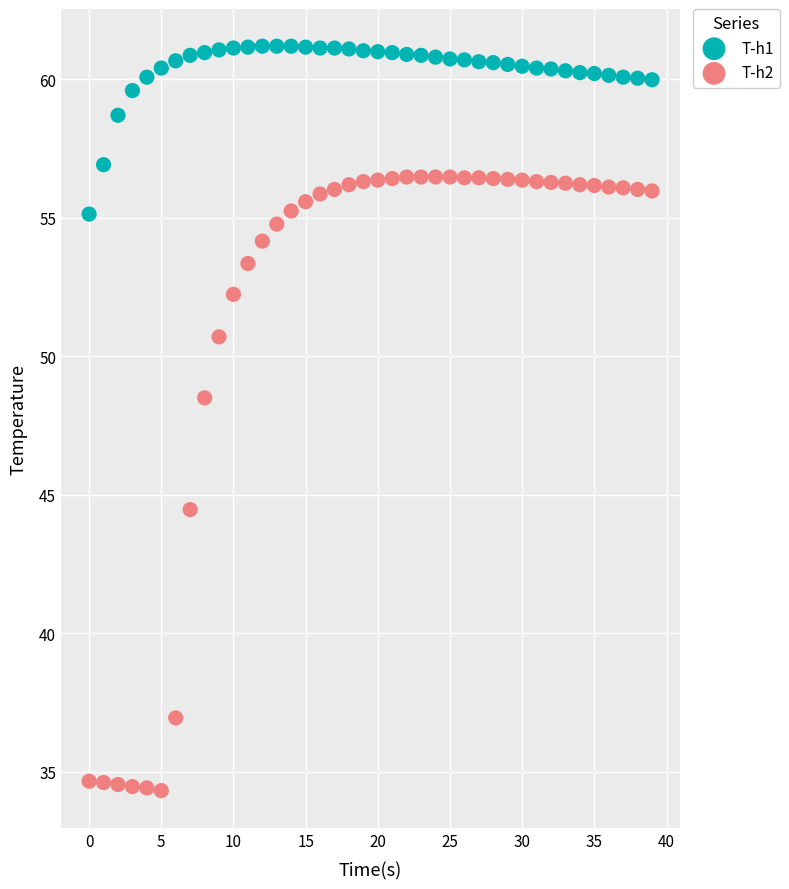

Across all series, what Y value is closest to 47?

48.5